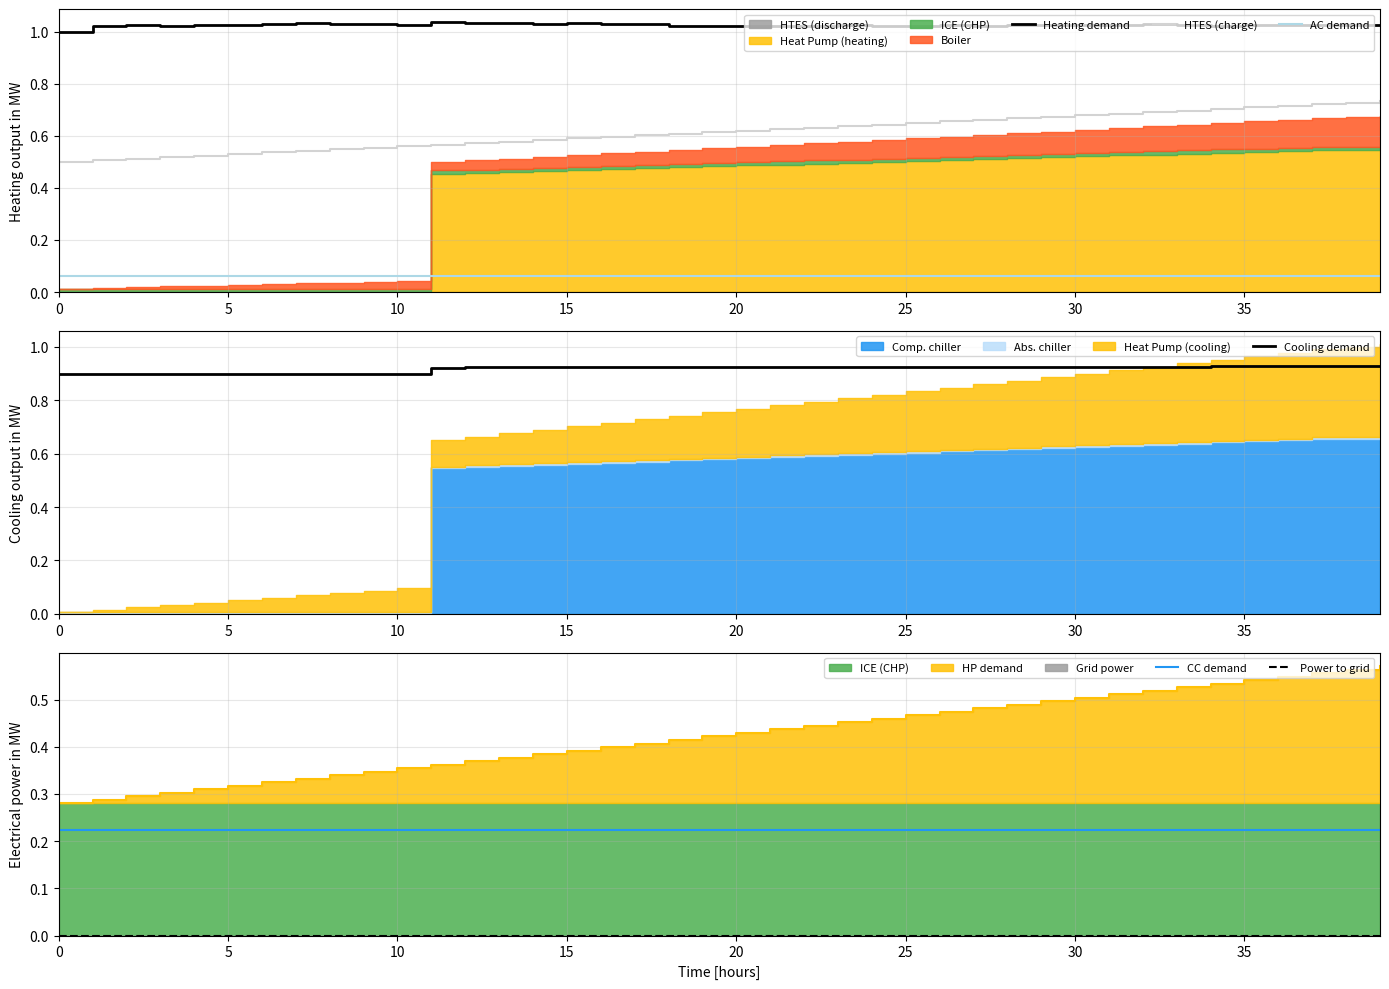

What is the value of the CC demand point at the 31st from the left?

0.2